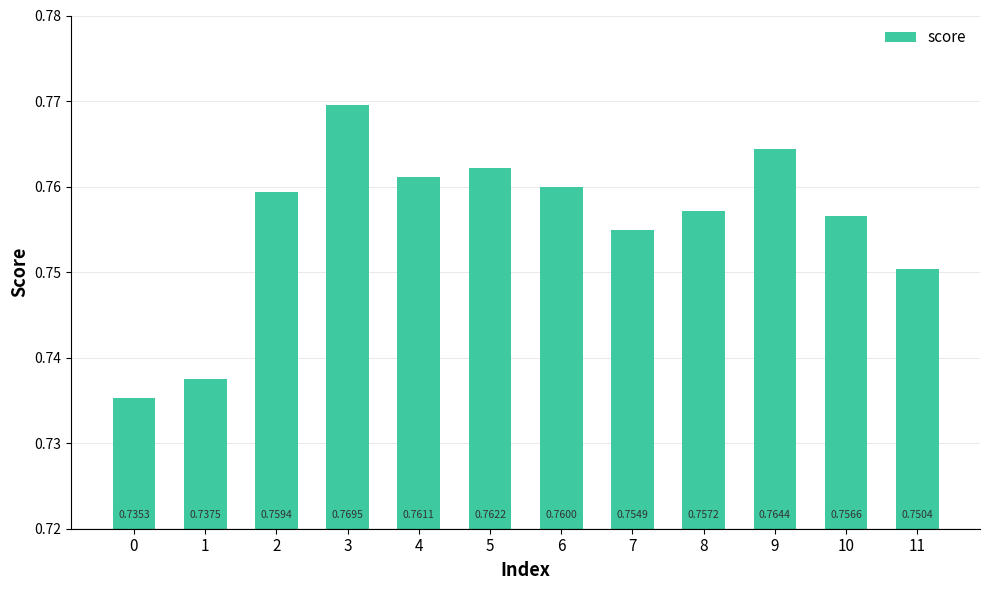

How many series are shown in this chart?

1